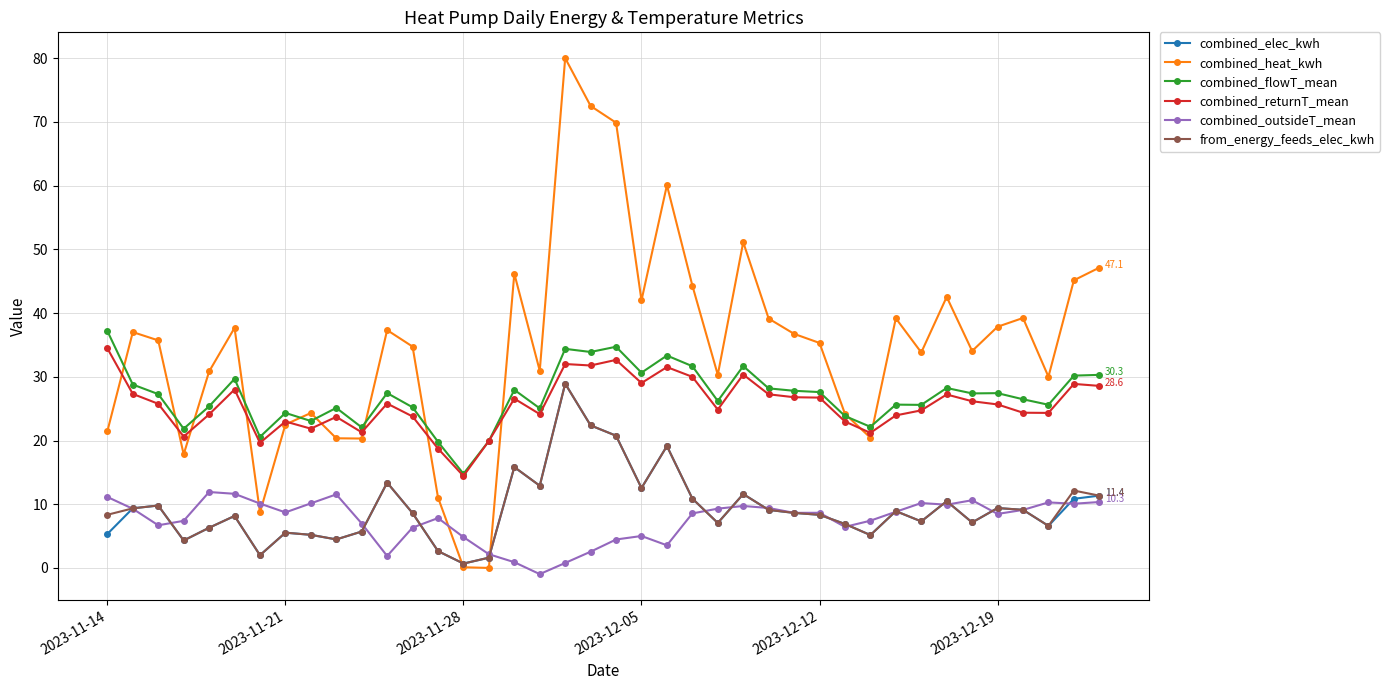

What is the greatest value displayed?

80.0